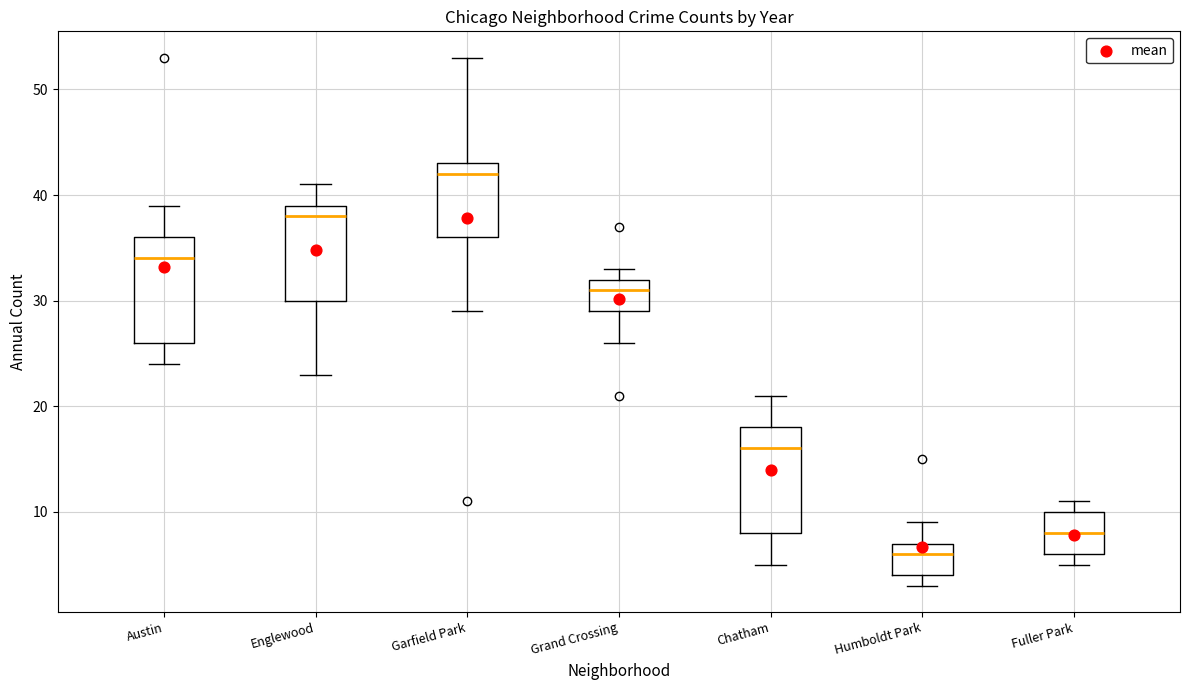

Reading left to right, transcribe this box plot: for each box, give where its median line is, the range the box spans, and where its two whiskers end, as read against the y-axis. The values are not printed on the chart, so give them approximately, as read against the axis.

Austin: median 34, box 26 to 36, whiskers 24 to 39
Englewood: median 38, box 30 to 39, whiskers 23 to 41
Garfield Park: median 42, box 36 to 43, whiskers 29 to 53
Grand Crossing: median 31, box 29 to 32, whiskers 26 to 33
Chatham: median 16, box 8 to 18, whiskers 5 to 21
Humboldt Park: median 6, box 4 to 7, whiskers 3 to 9
Fuller Park: median 8, box 6 to 10, whiskers 5 to 11